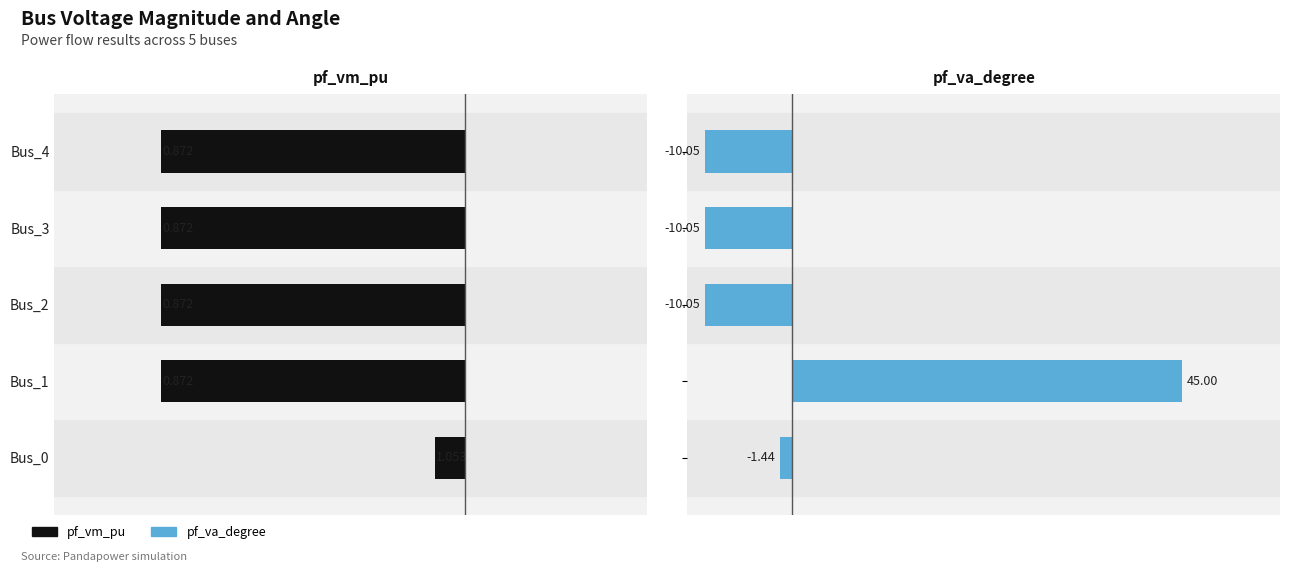

Which series has the largest total across all categories?

pf_va_degree